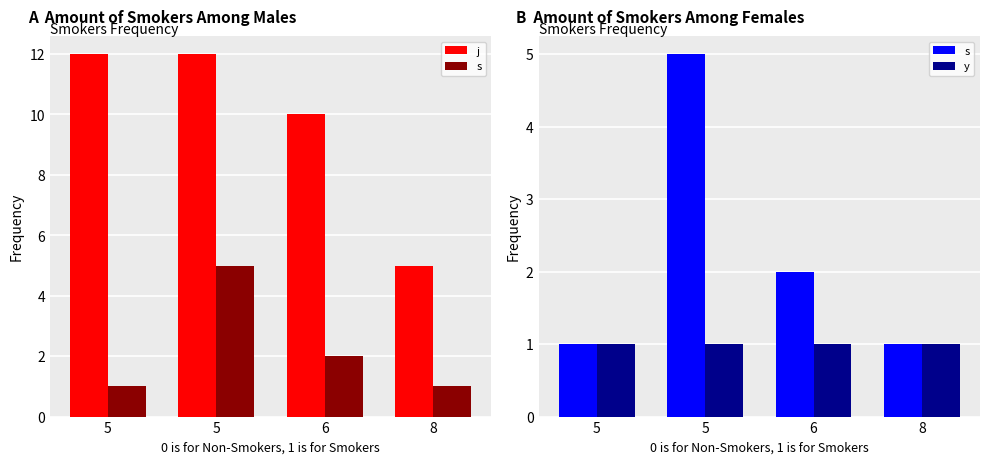

What is the average value of the j series?

10